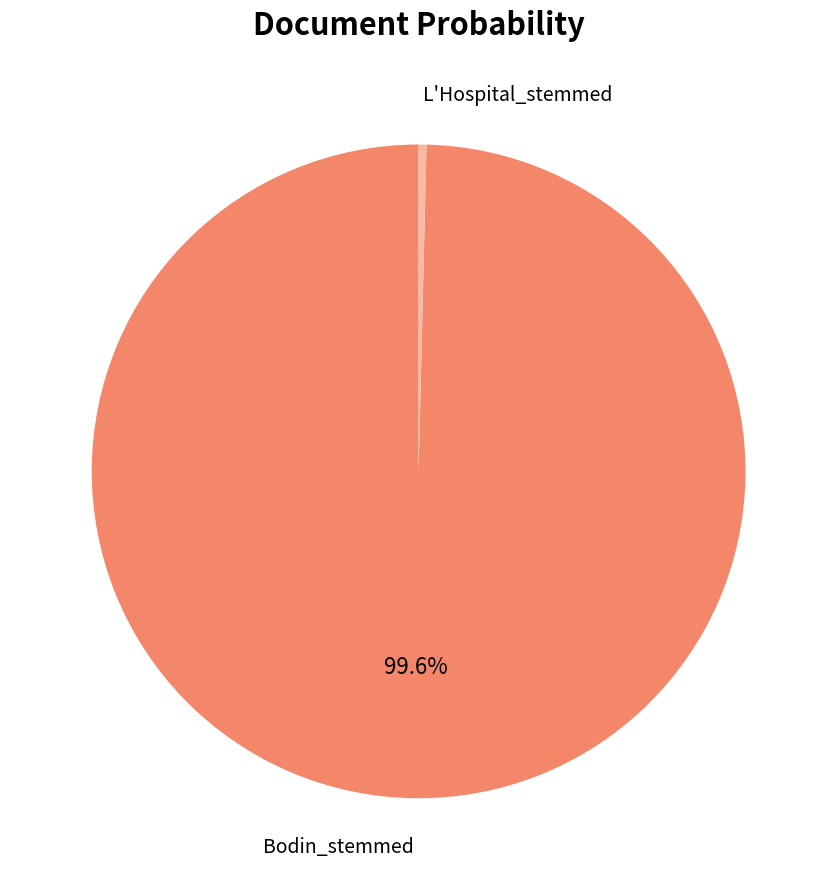

To the nearest percent, what percentage of the pie is Bodin_stemmed?

100%